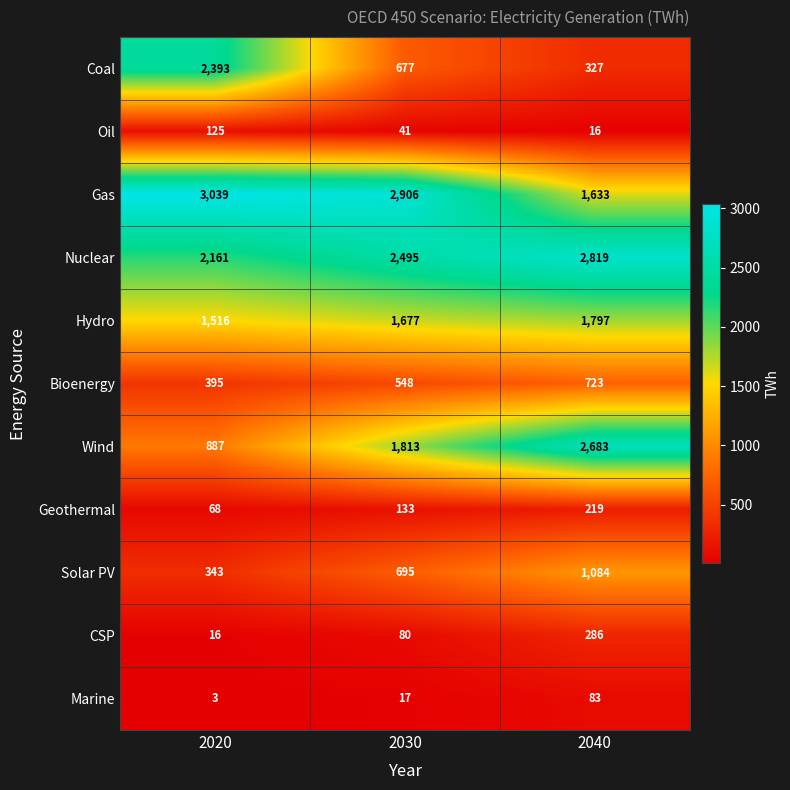

What is the difference between the maximum and minimum values in the Oil series?

109